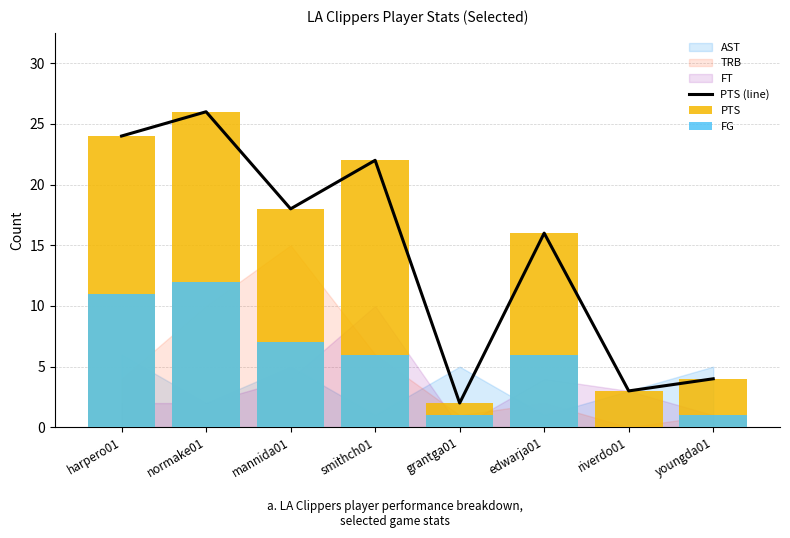

Reading left to right, transcribe all the data shown in this chart.

PTS (line): 24	26	18	22	2	16	3	4
PTS: 24	26	18	22	2	16	3	4
FG: 11	12	7	6	1	6	0	1